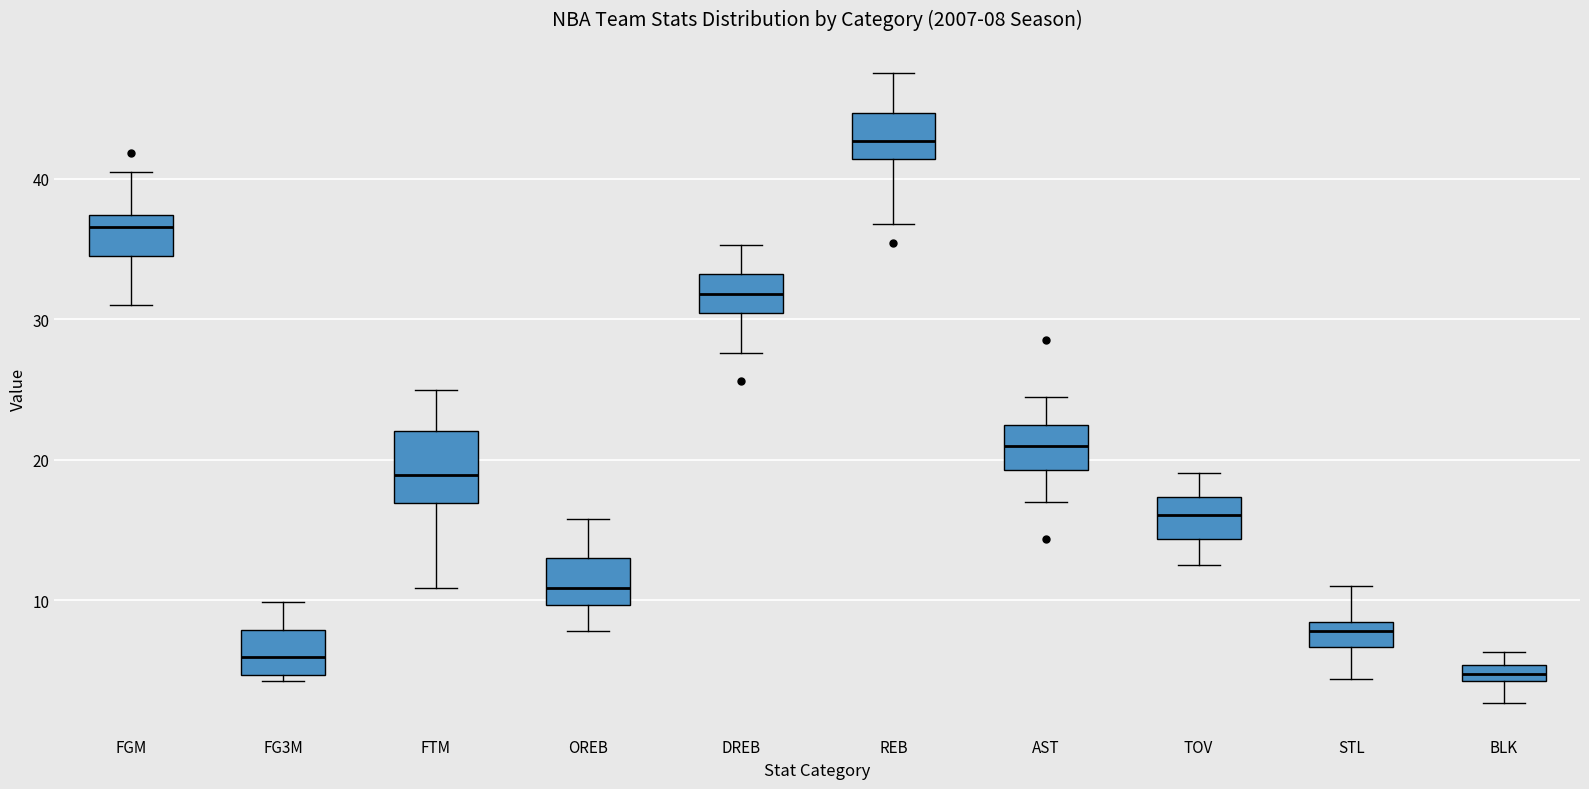

Which box has the highest median line?

REB